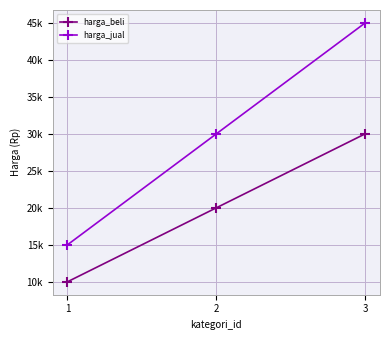

Reading right to left, what are all the values shown in this chart?

harga_beli: 30000	20000	10000
harga_jual: 45000	30000	15000